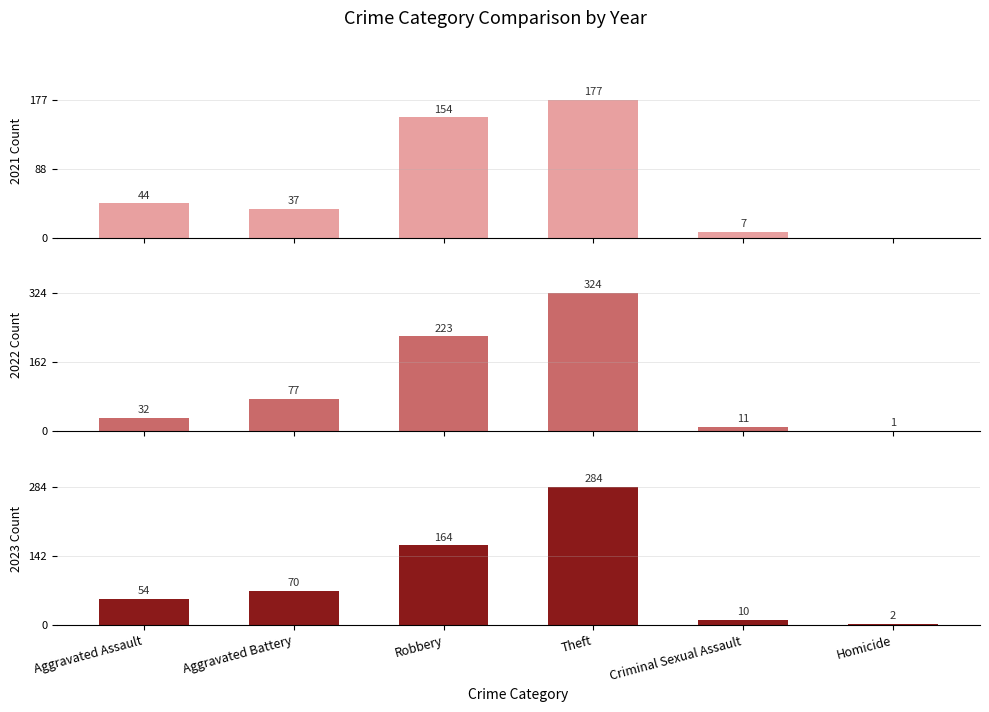

At which category does the chart reach its minimum across all series?

Homicide